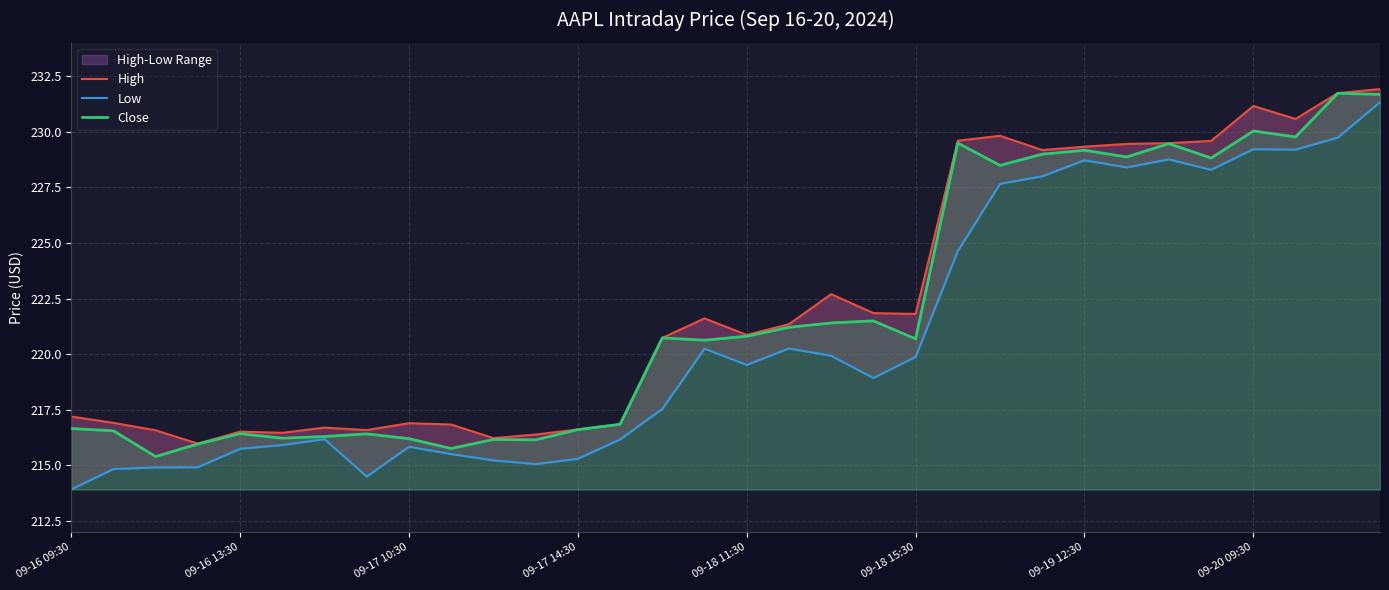

At how many categories does at least one series exceed 218?

18